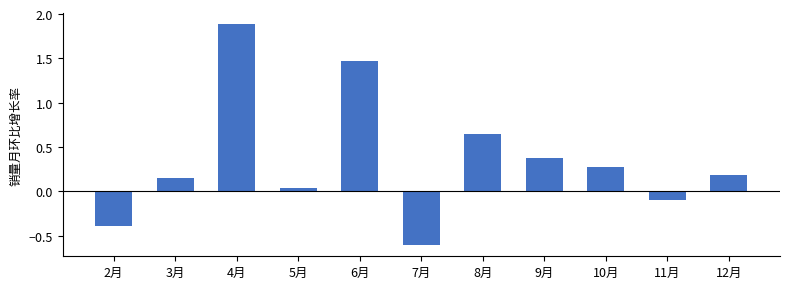

Read the value at 11月.

-0.1